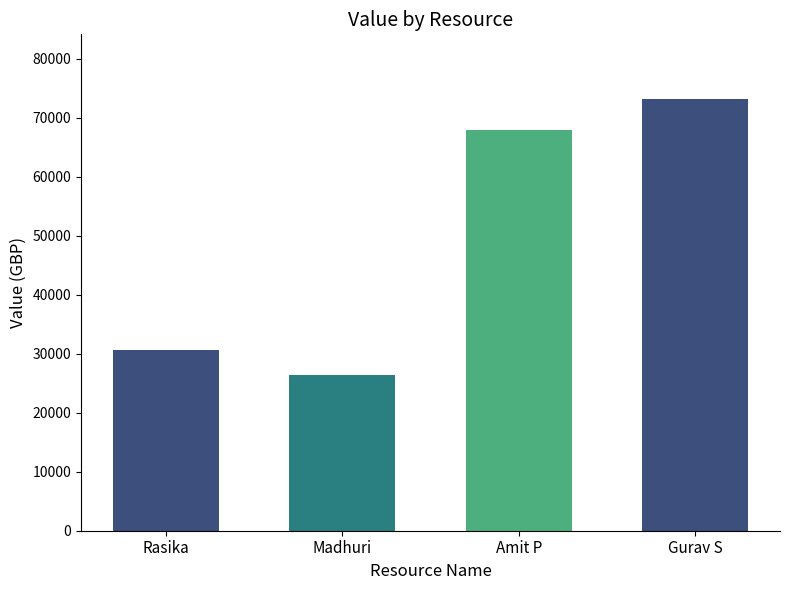

What is the difference between the values at Madhuri and Gurav S?

46855